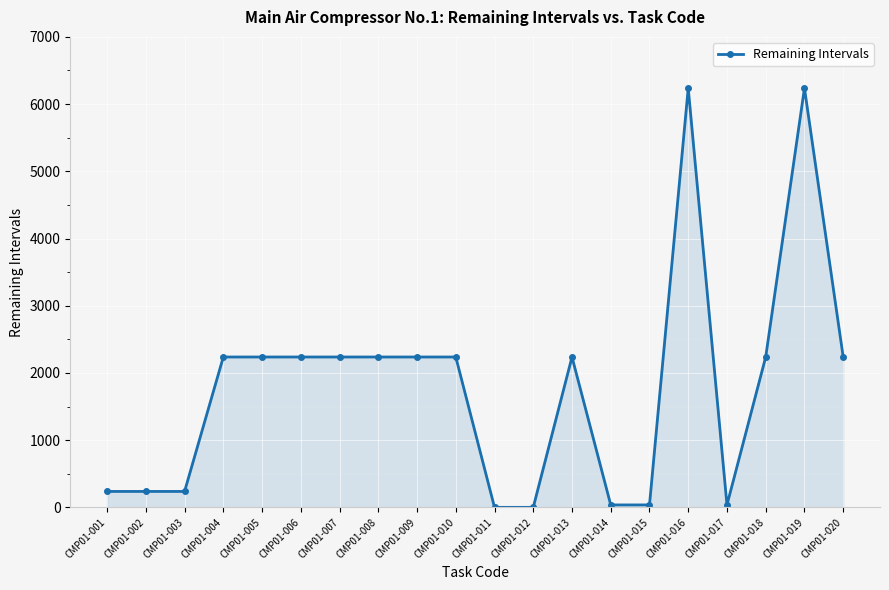

Count the number of values greater than 2237.

12